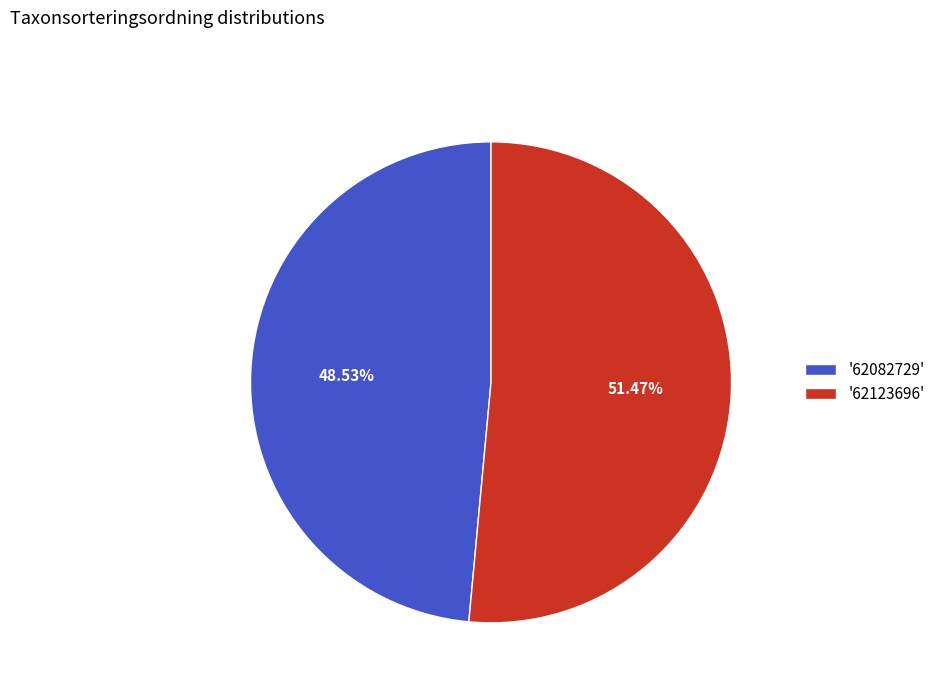

Is there a majority slice in this chart?

Yes